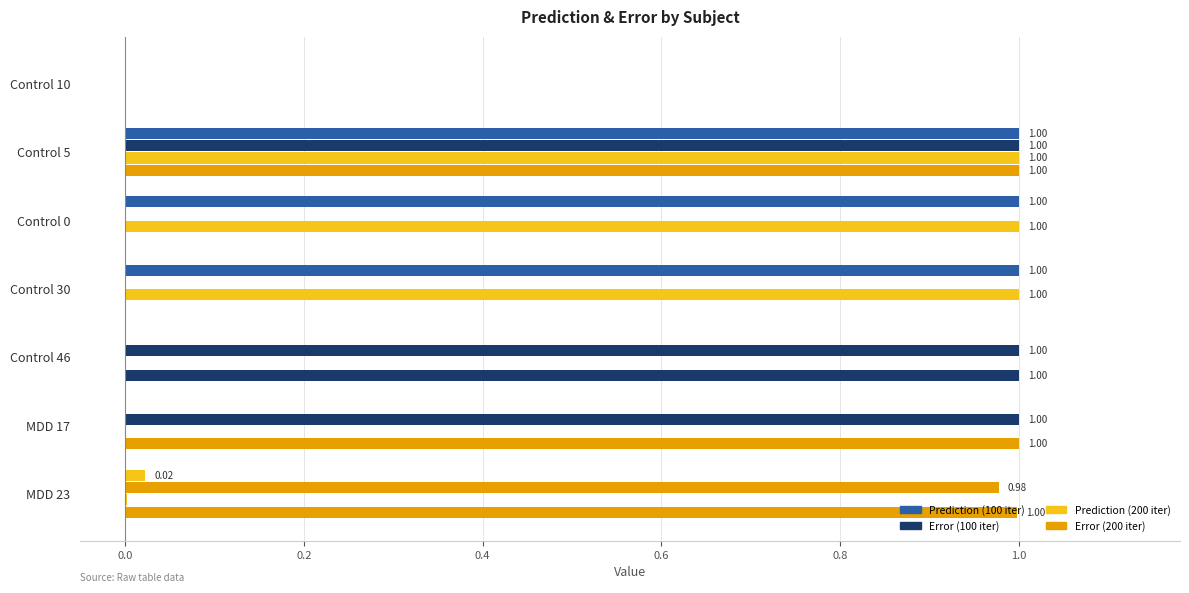

What is the difference between the maximum and minimum values in the Prediction (200 iter) series?

1.0